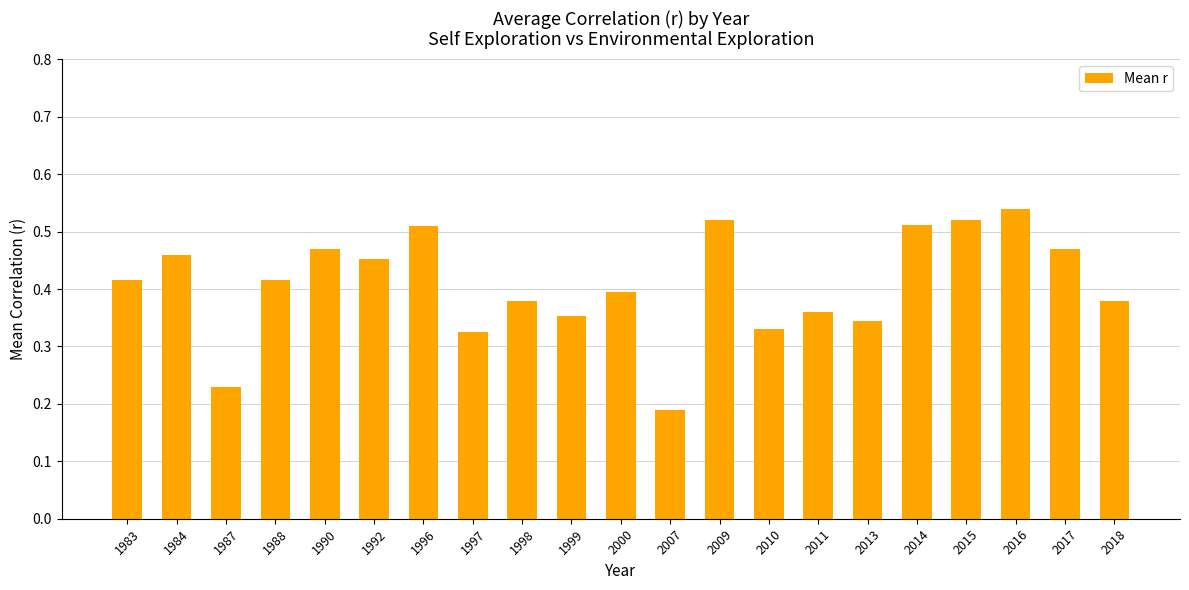

What is the change in value from 1987 to 1997?

+0.1